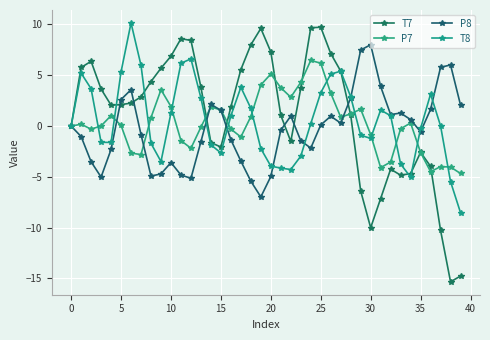

Which series has the widest spread of values?

T7